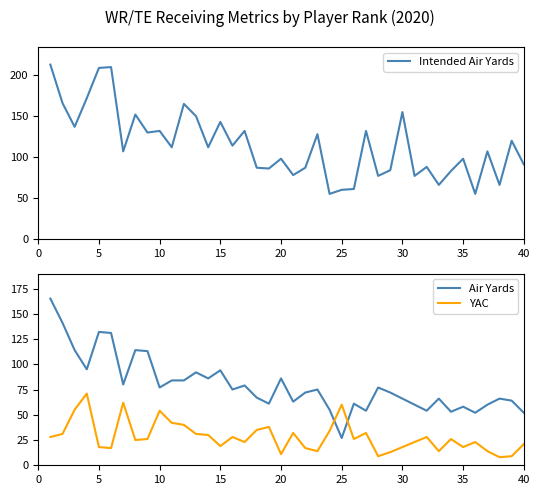

What is the lowest value of the YAC series?

8